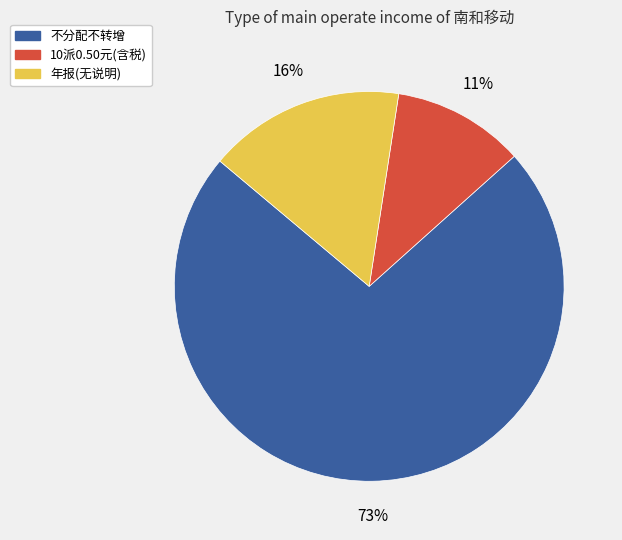

Does any single category account for the majority?

Yes